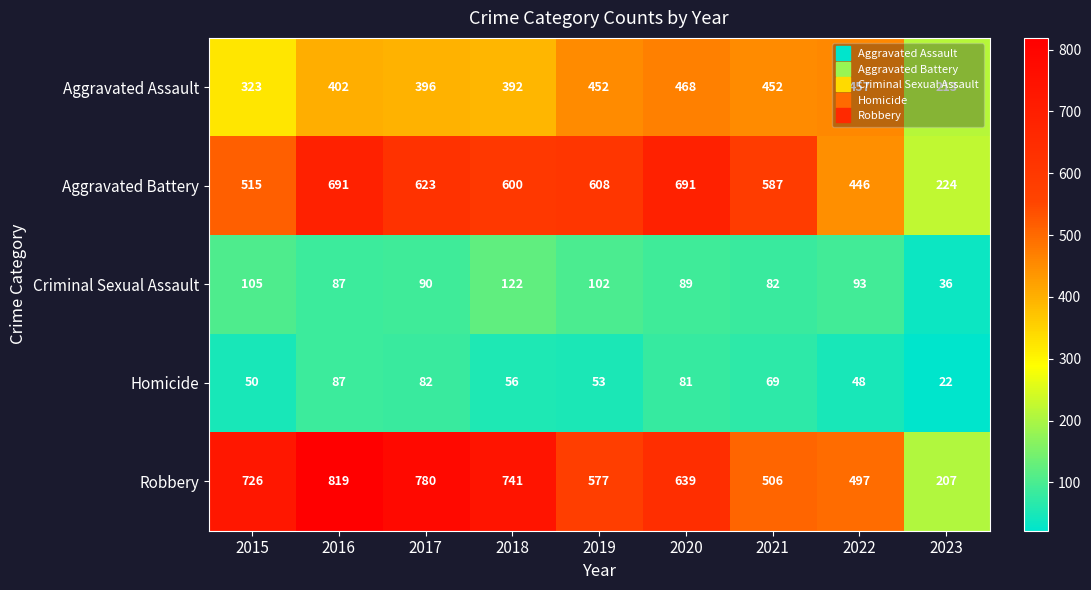

What is the average value of the Aggravated Battery series?

554